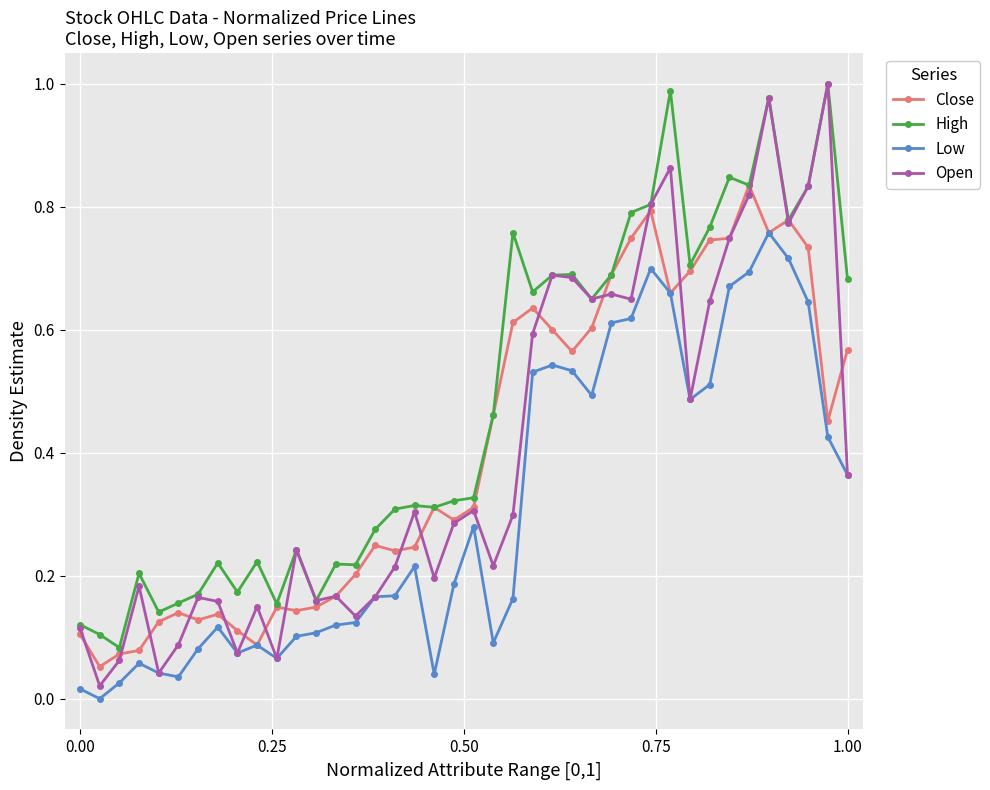

Which series has the widest spread of values?

Open